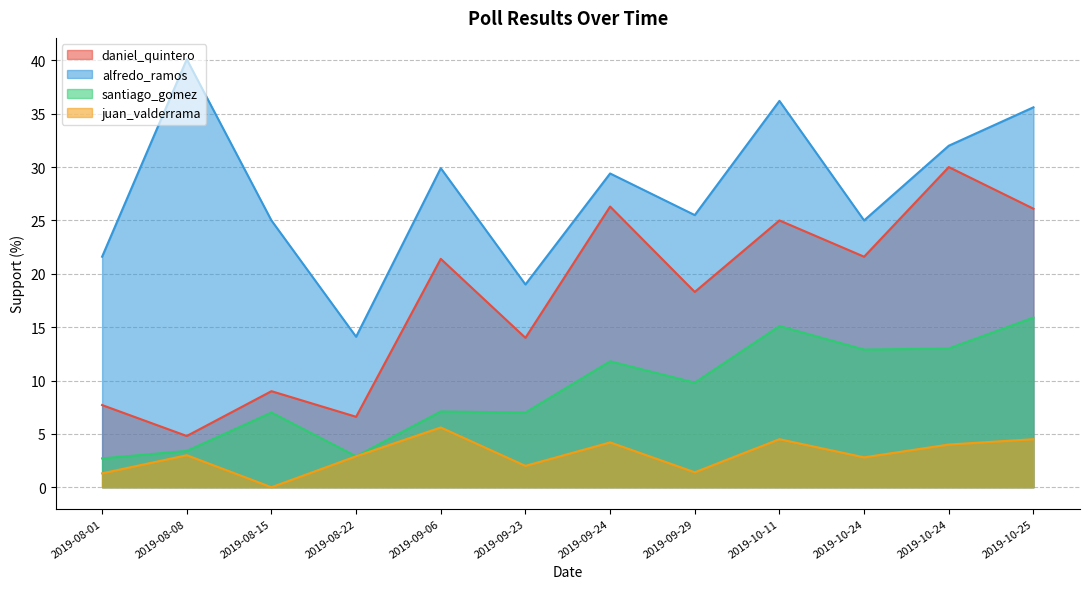

The alfredo_ramos series shows 69.7 at 2019-08-08. True or false?

False